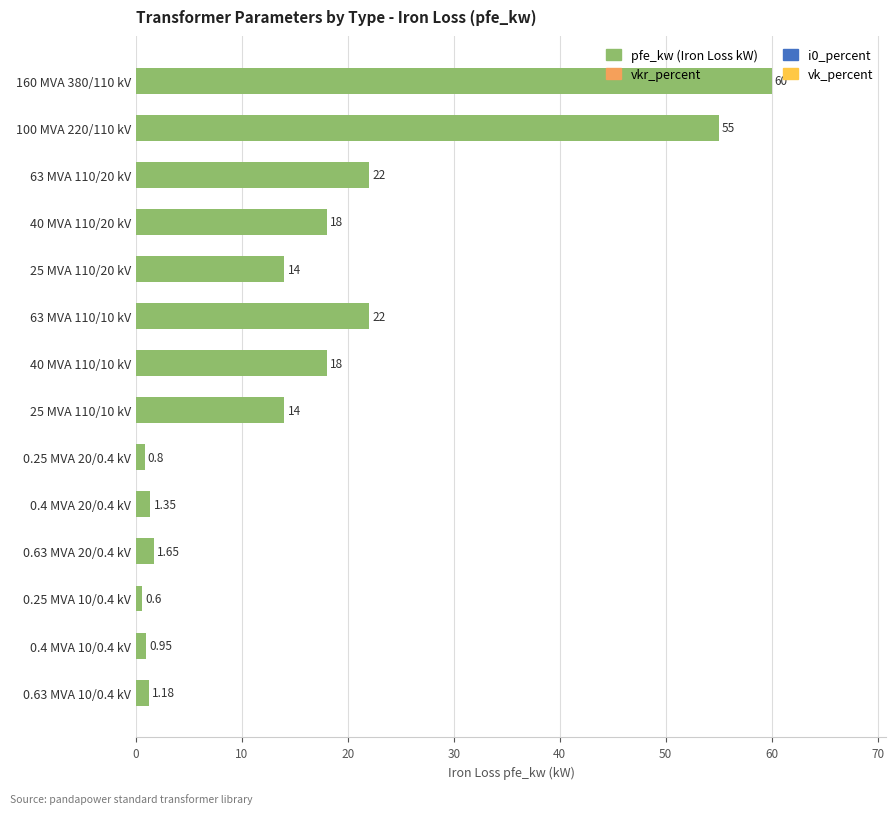

What is the difference between the values at 63 MVA 110/20 kV and 40 MVA 110/20 kV?

4.0